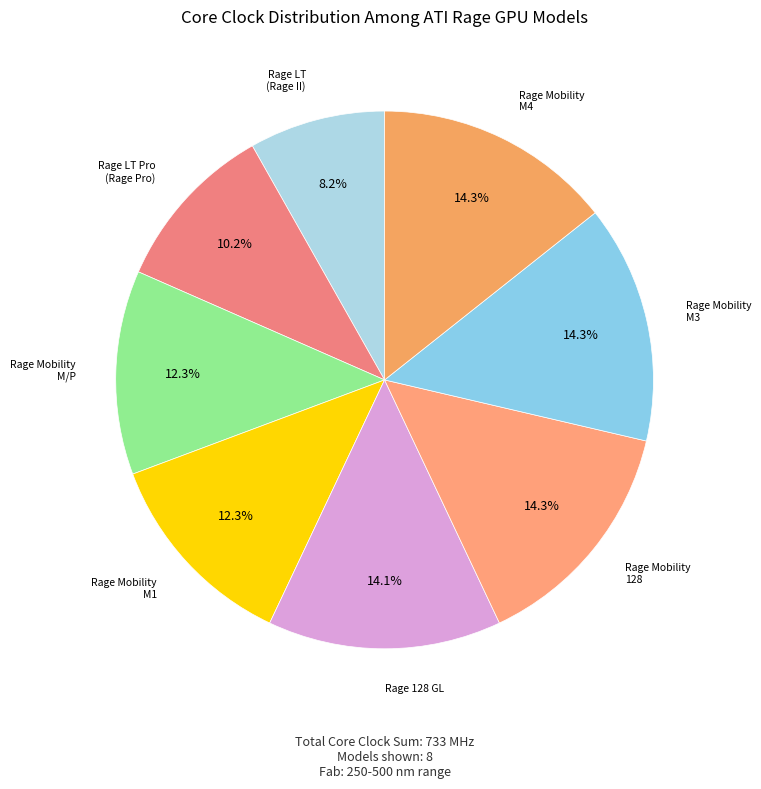

To the nearest percent, what is the difference between the largest and smallest slice percentages?

6%